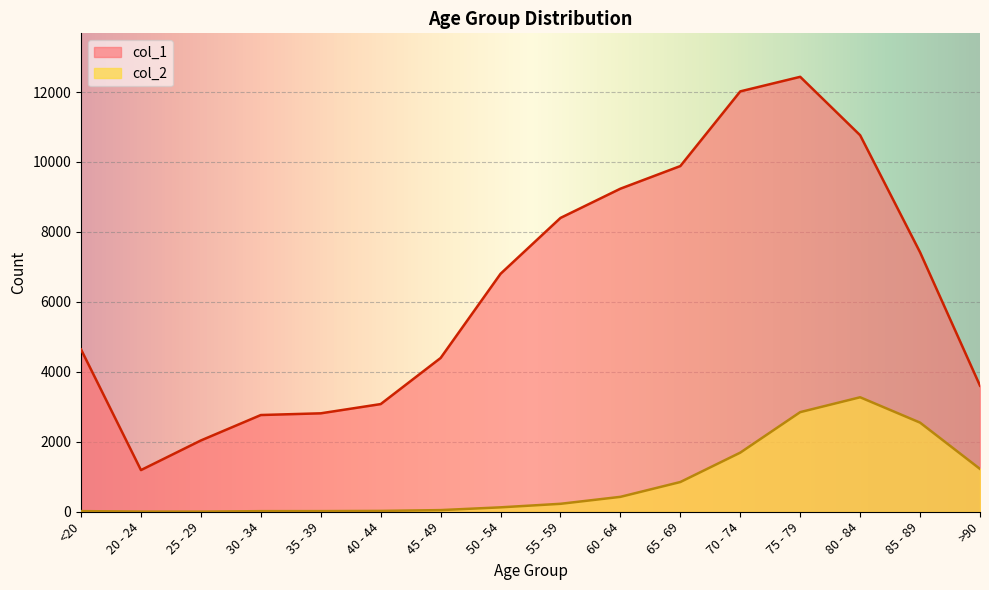

What is the highest value of the col_2 series?

3273